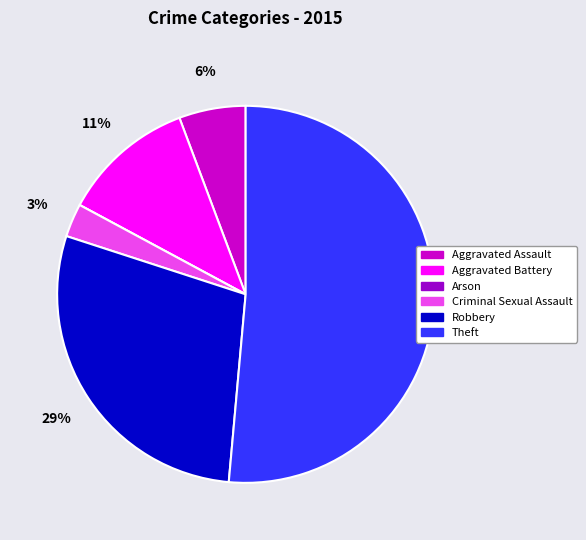

Does any single category account for the majority?

Yes